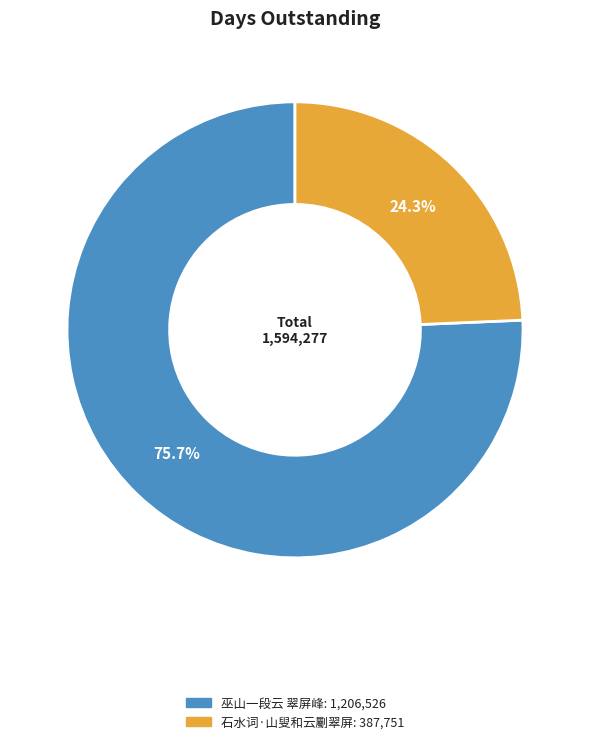

Which slice is the smallest?

石水词·山叟和云劚翠屏